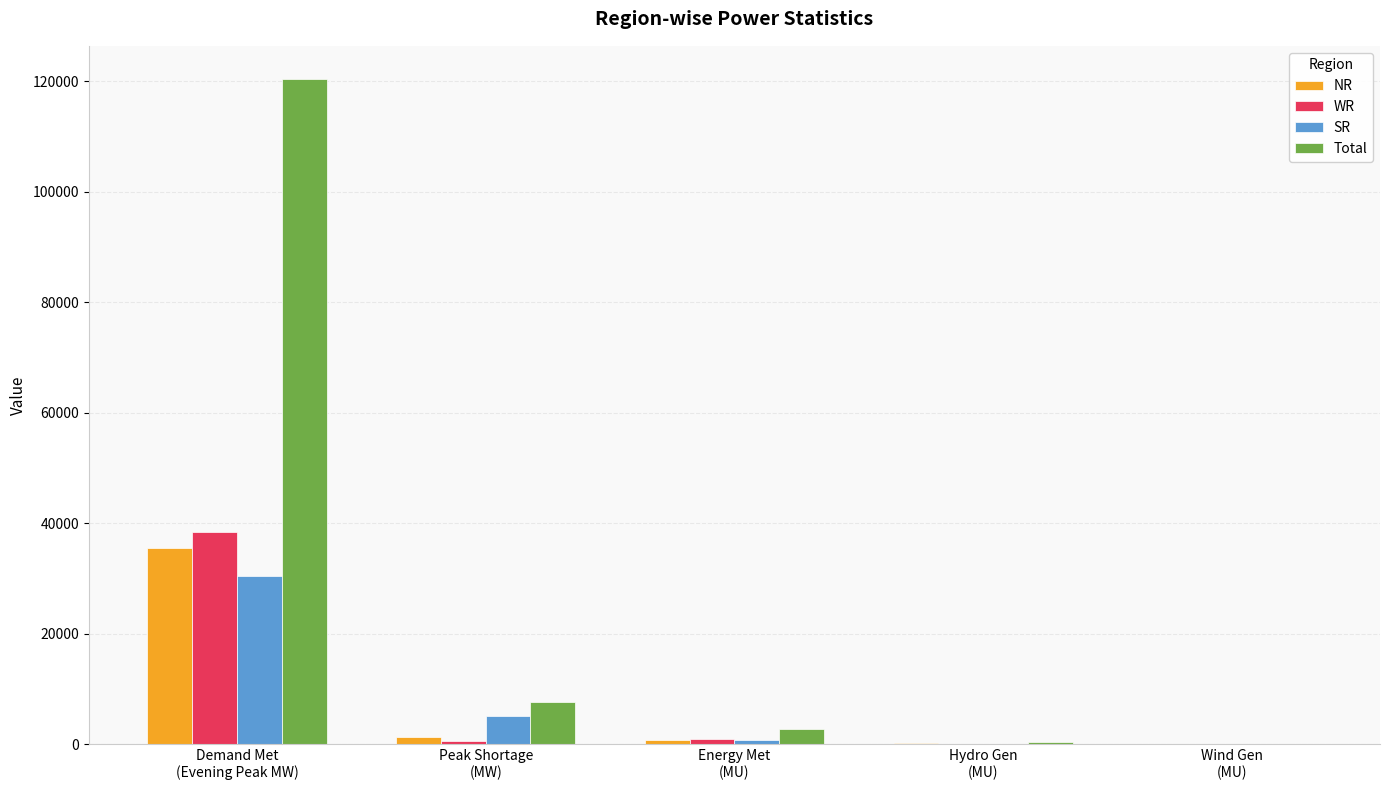

What is the sum of all SR values?

36297